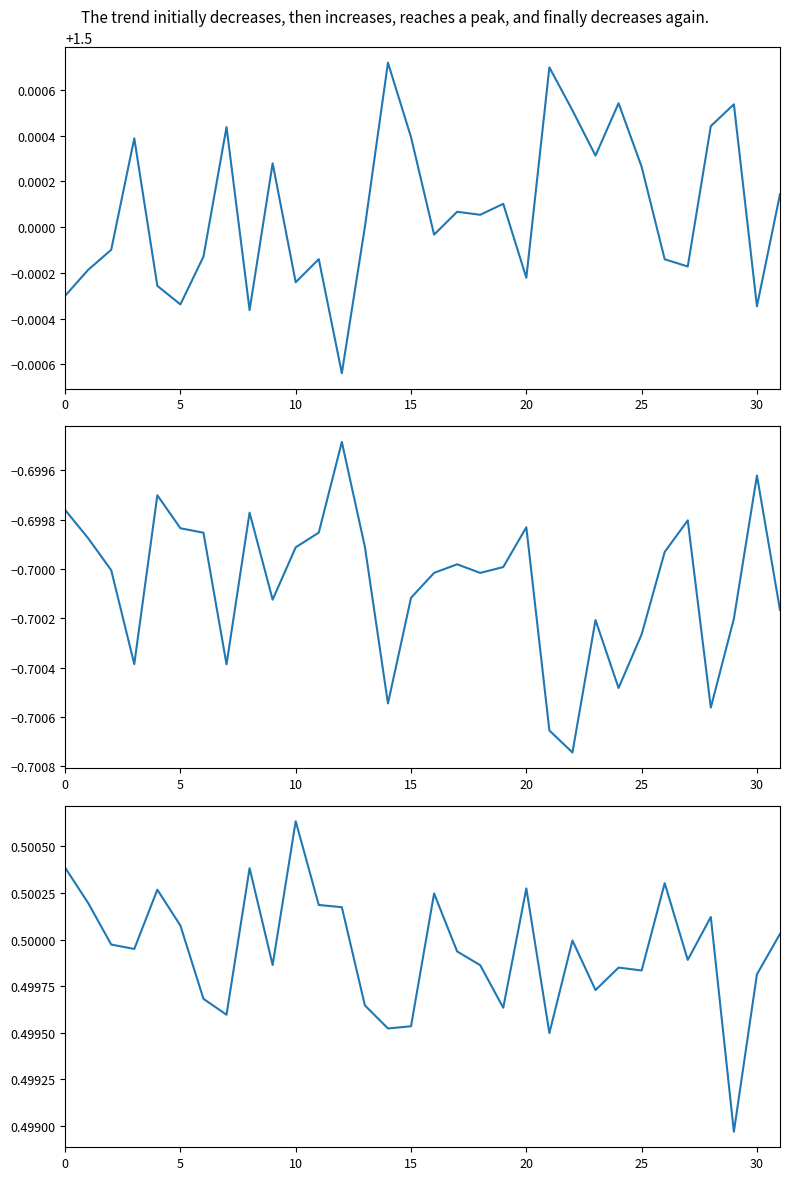

Is it true that y[k-2] equals -0.7 at 0?

True